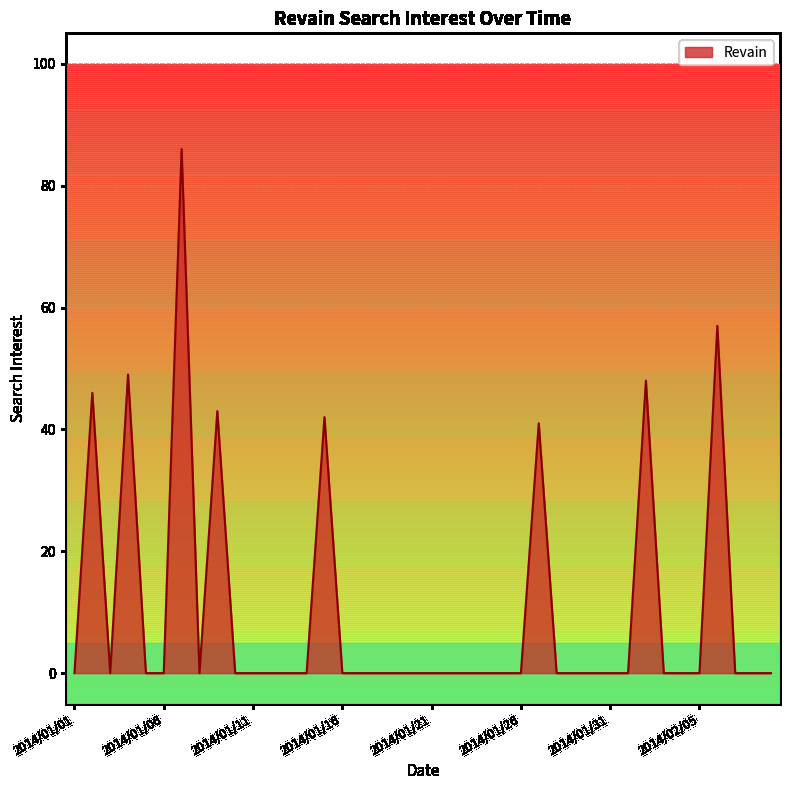

What is the maximum value shown in the chart?

86